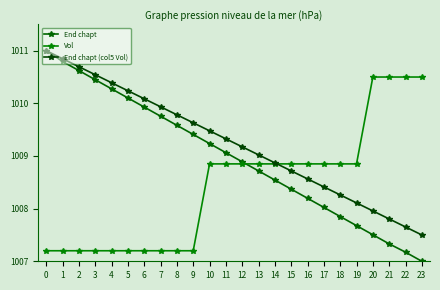

What is the value of the End chapt (col5 Vol) point at the 22nd from the left?

1007.8